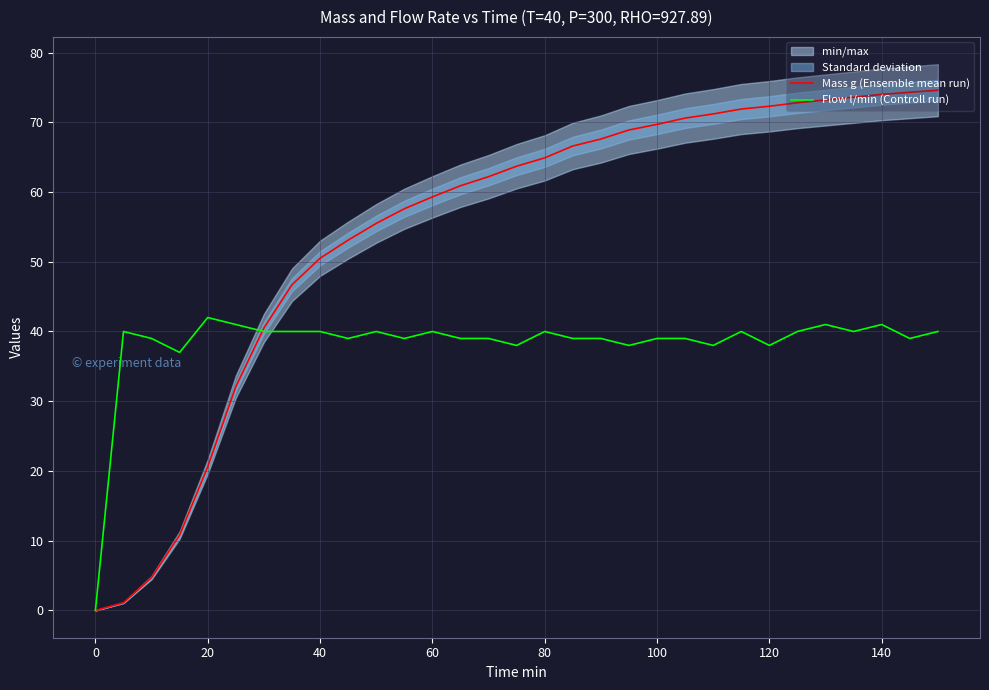

What is the difference between the maximum and minimum values in the Flow l/min (Controll run) series?

42.0